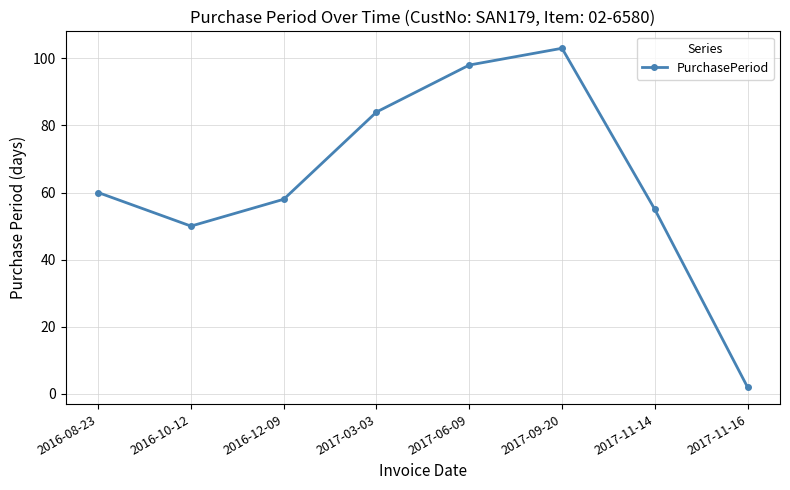

Rank the categories by value from lowest to highest.

2017-11-16, 2016-10-12, 2017-11-14, 2016-12-09, 2016-08-23, 2017-03-03, 2017-06-09, 2017-09-20